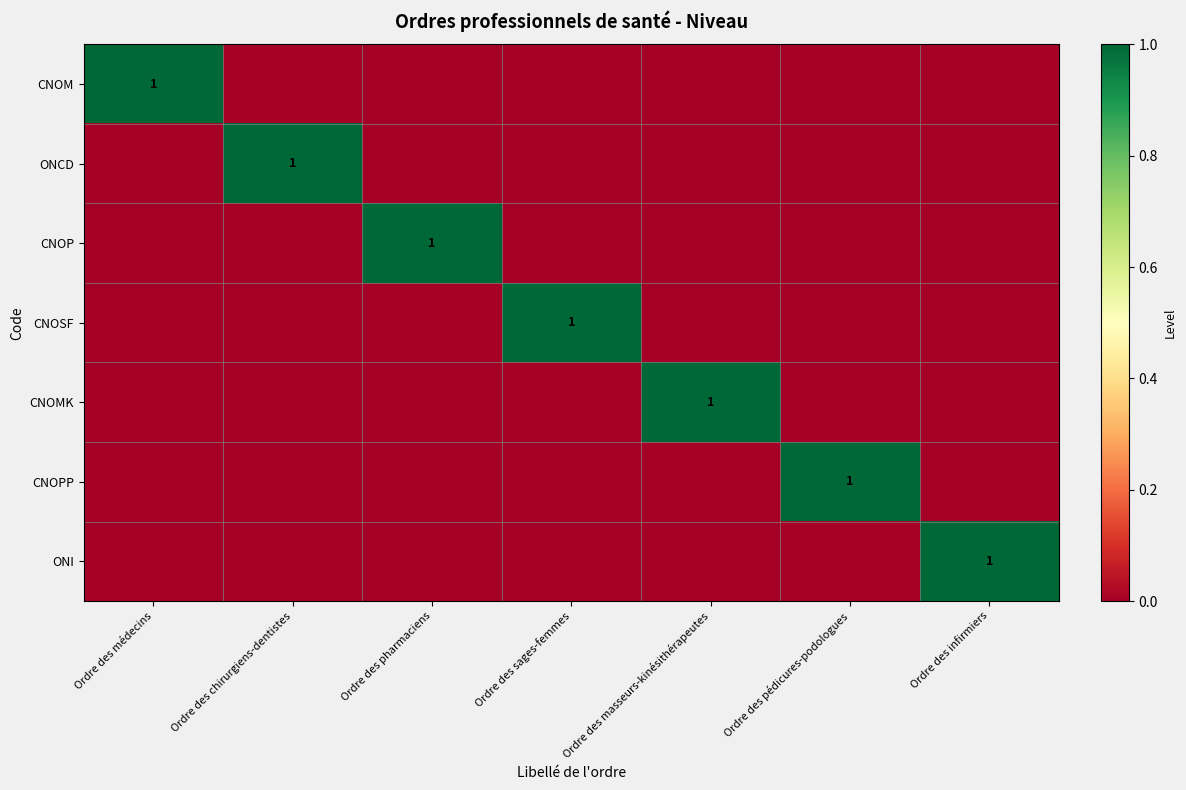

The ONCD series shows 0 at Ordre des chirurgiens-dentistes. True or false?

False